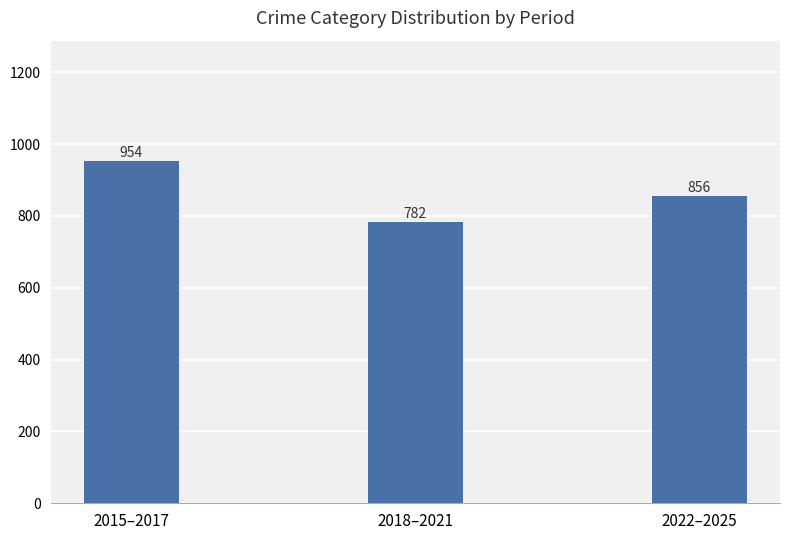

Approximately how many times larger is the value at 2022–2025 compared to 2015–2017?

0.9